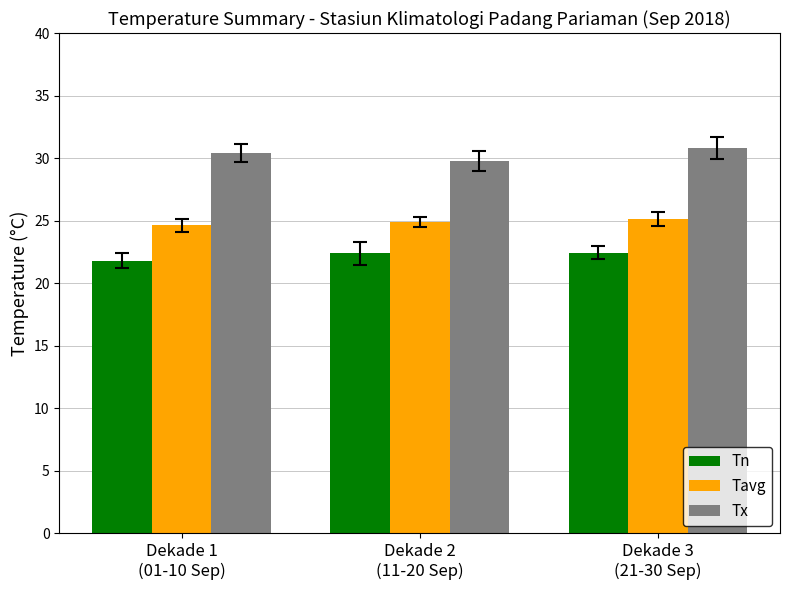

What is the minimum value shown in the chart?

21.8